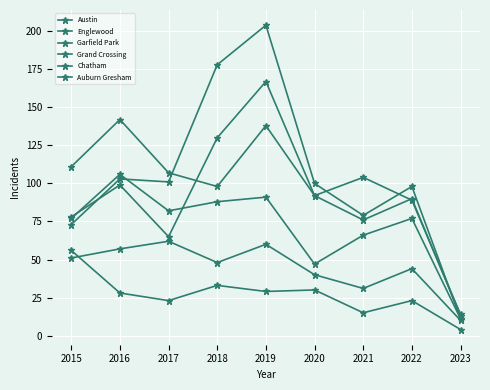

How many data points in Chatham are less than 48?

4